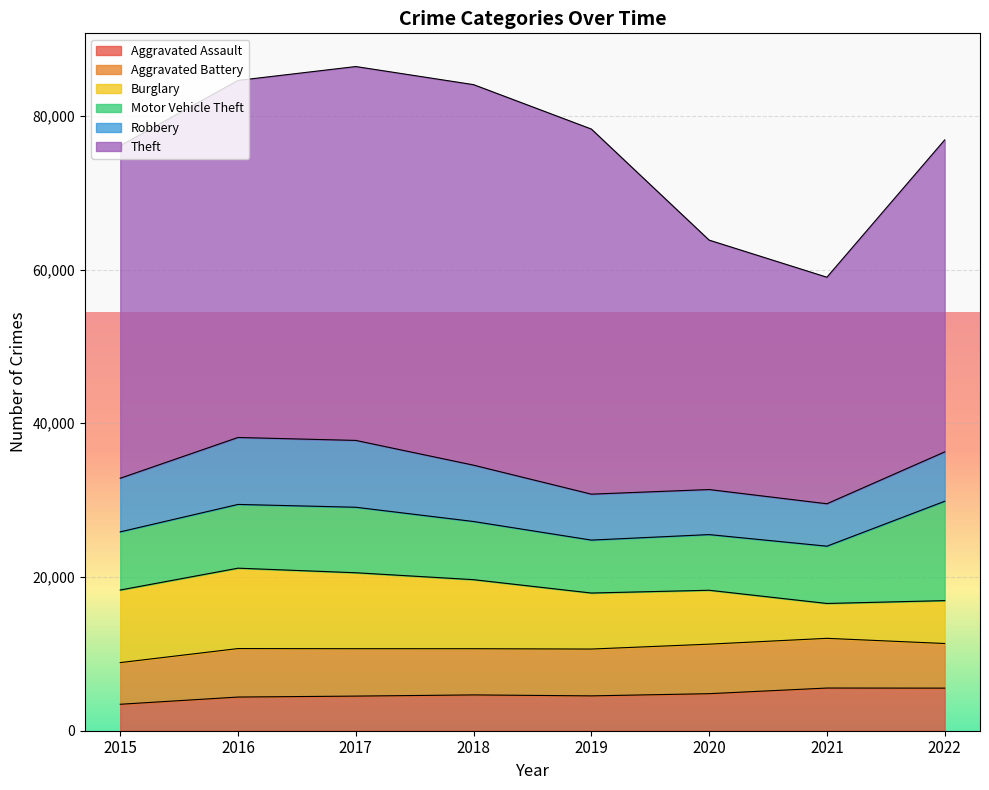

Which category has the highest value across all series?

2018